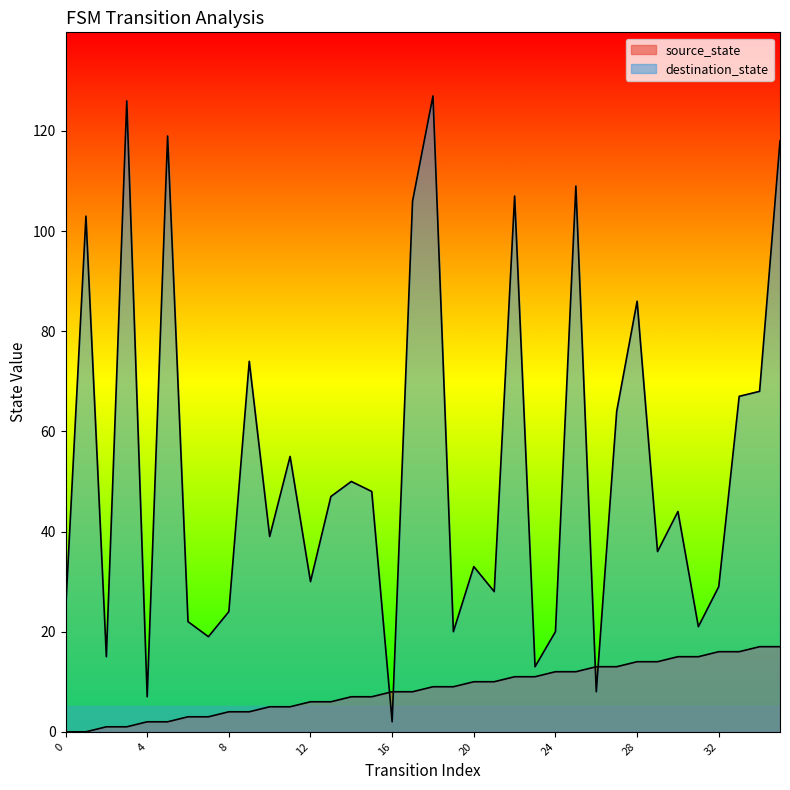

What is the approximate value of source_state at 21, to the nearest 5?

10